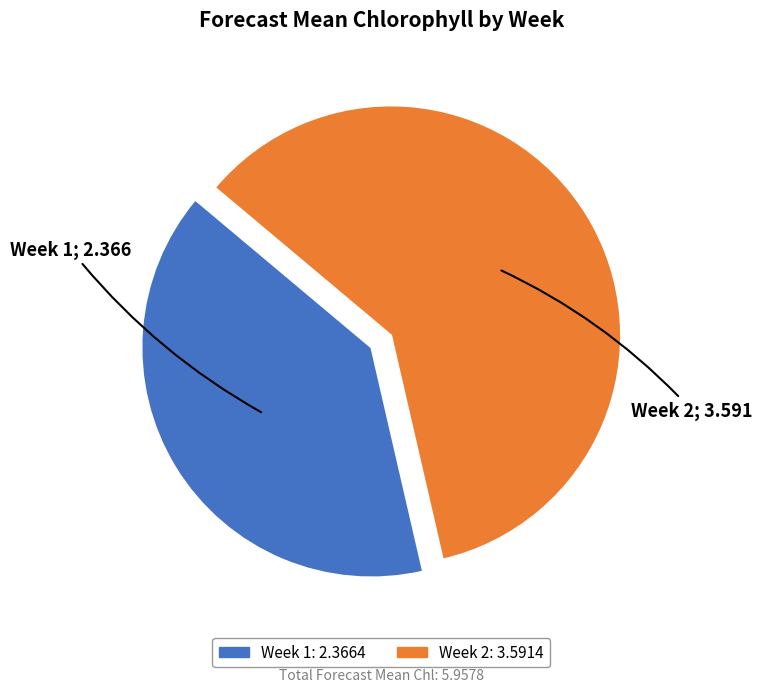

Is Week 2 the majority of the pie?

Yes